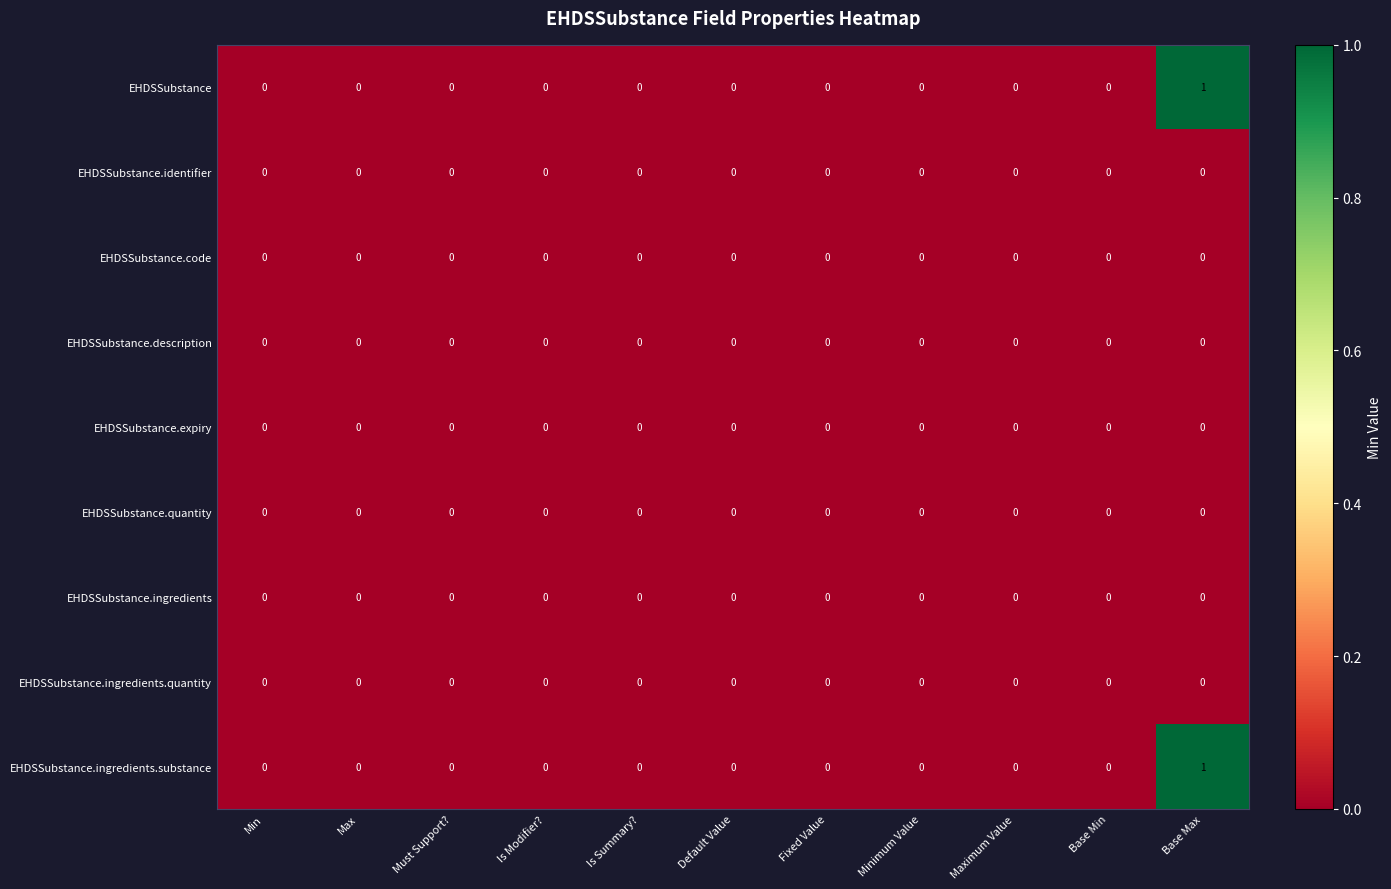

Is it true that EHDSSubstance.quantity equals 0 at Minimum Value?

True